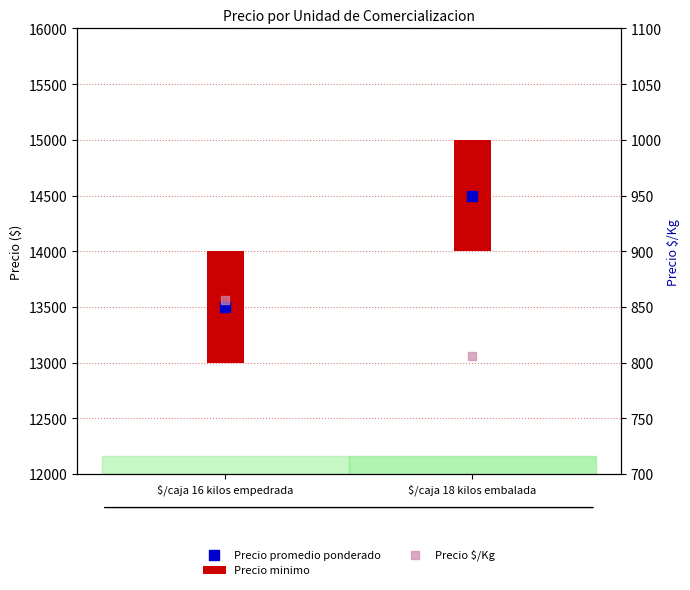

What is the total value across all series at $/caja 18 kilos embalada?

15306